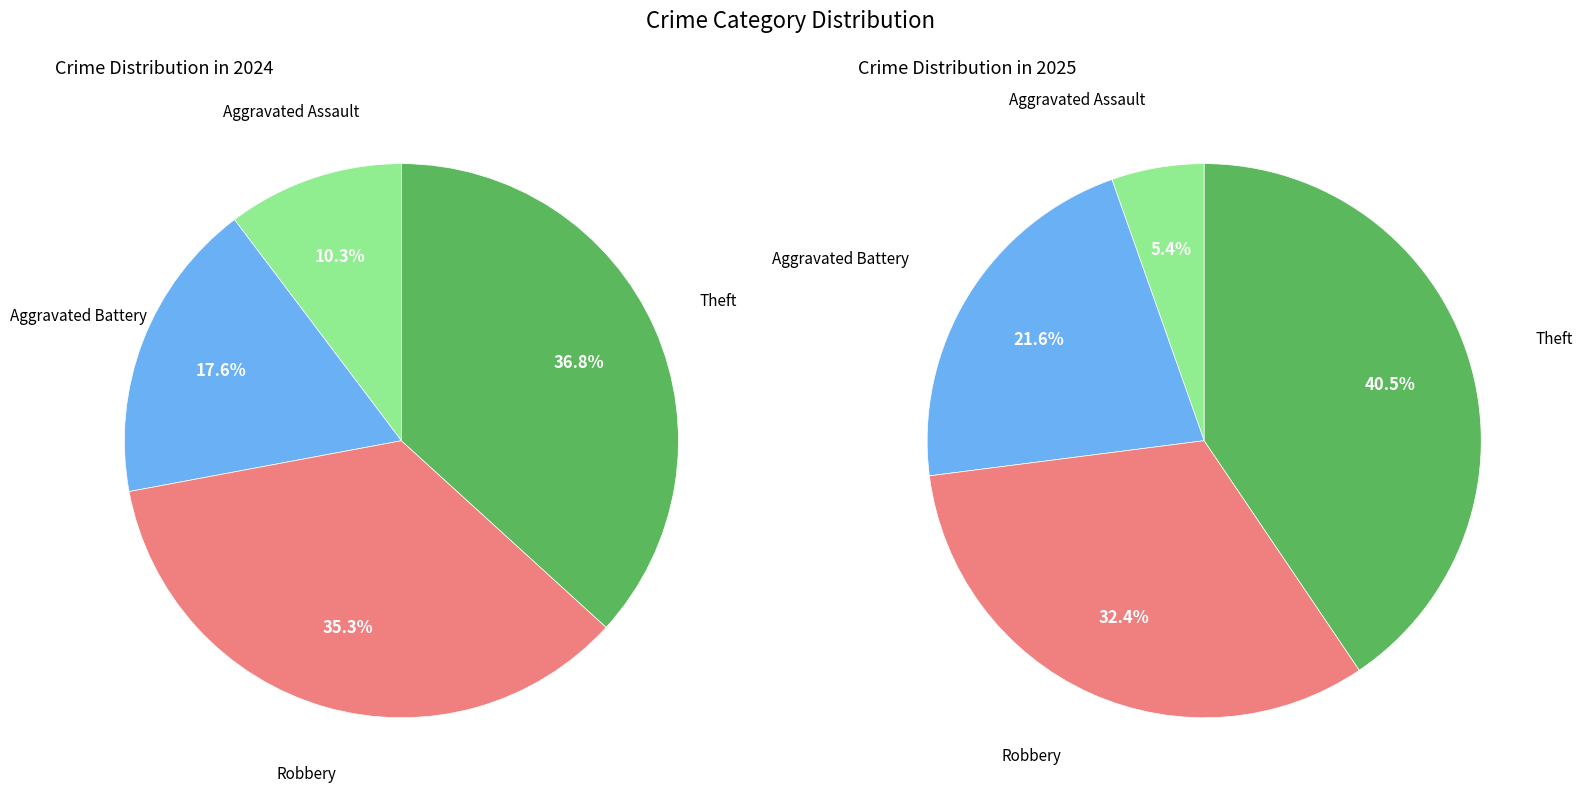

How many segments does this pie chart have?

4